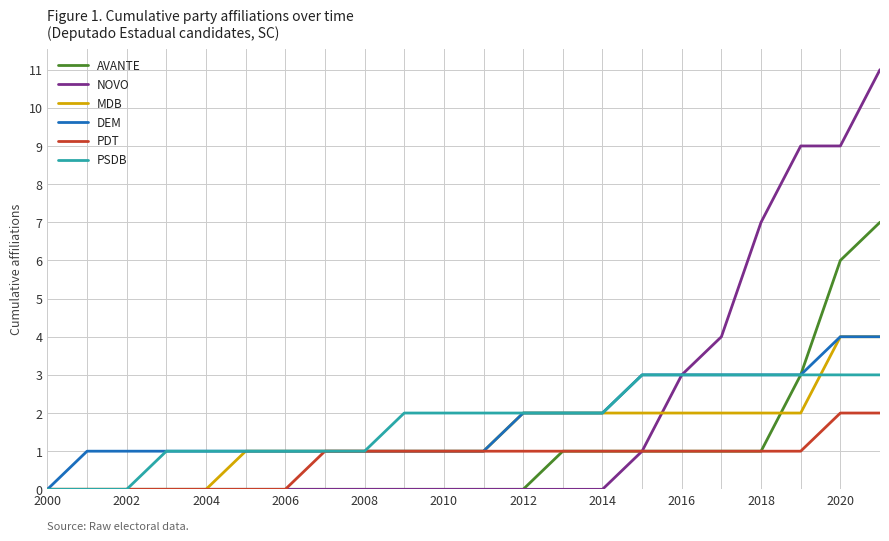

What is the highest value of the MDB series?

4